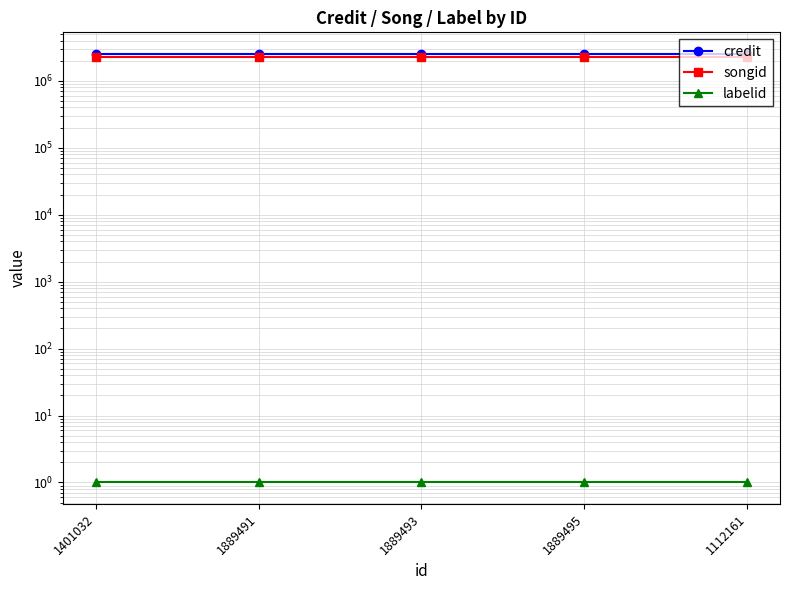

True or false: songid has more than 2 points higher than both neighbors.

False